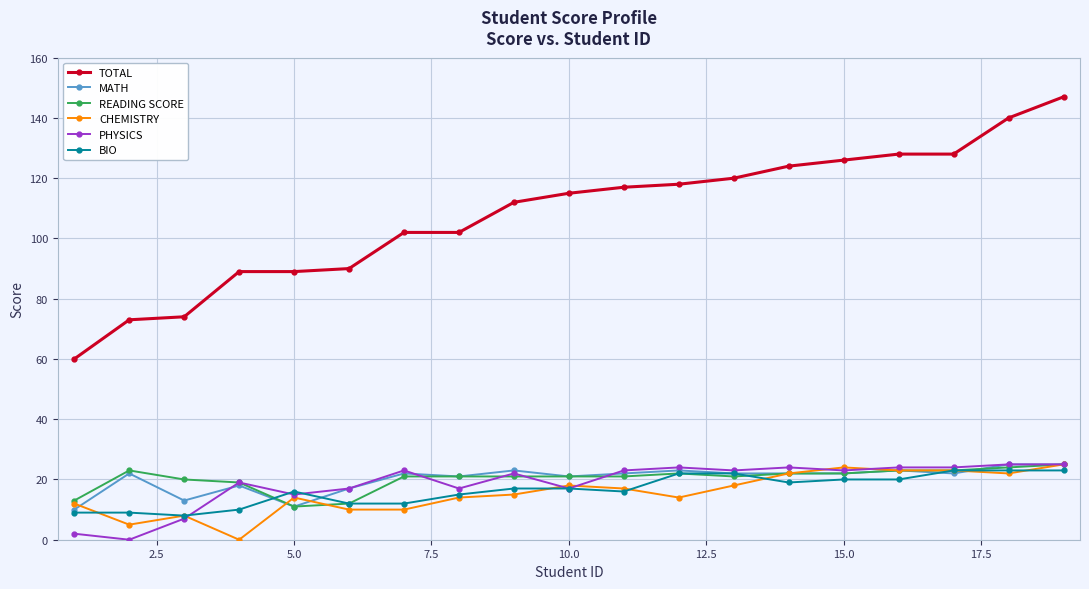

What is the lowest value of the BIO series?

8